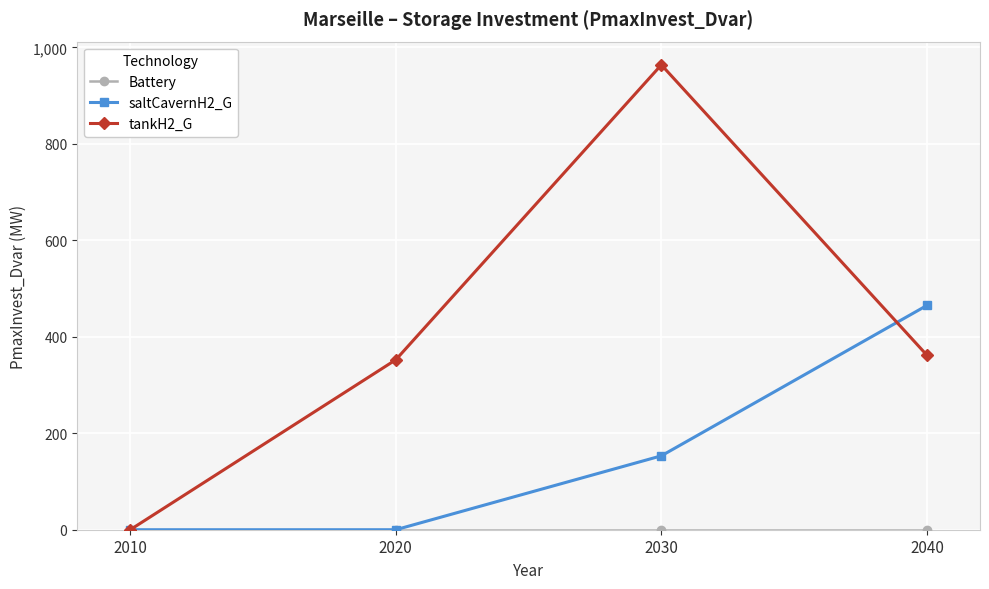

At which category is the sum across all series the highest?

2030